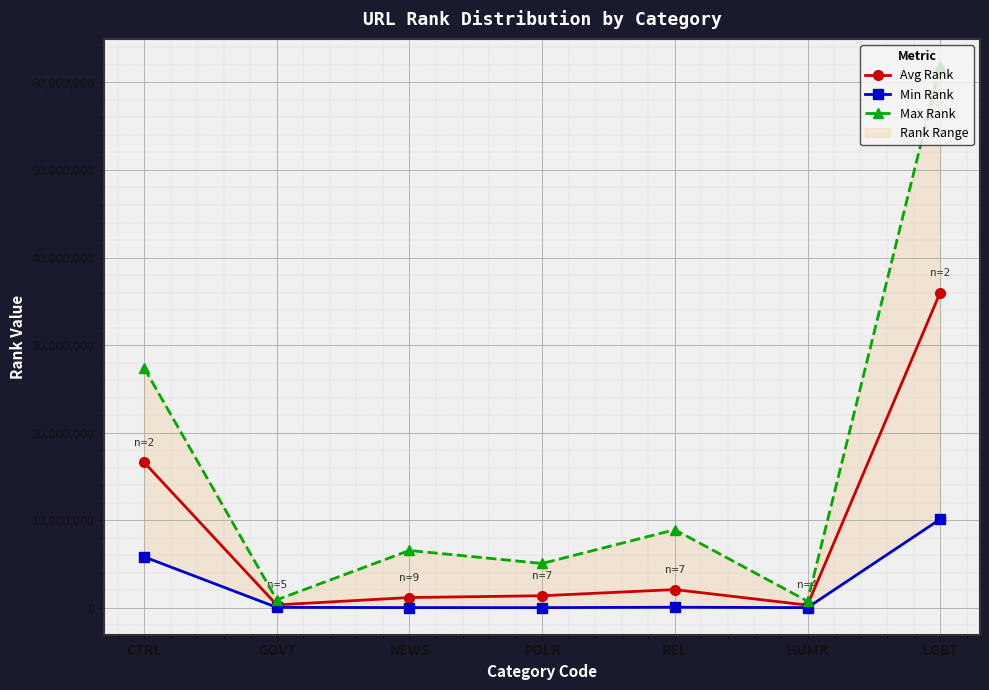

What is the minimum value for Min Rank?

4.0